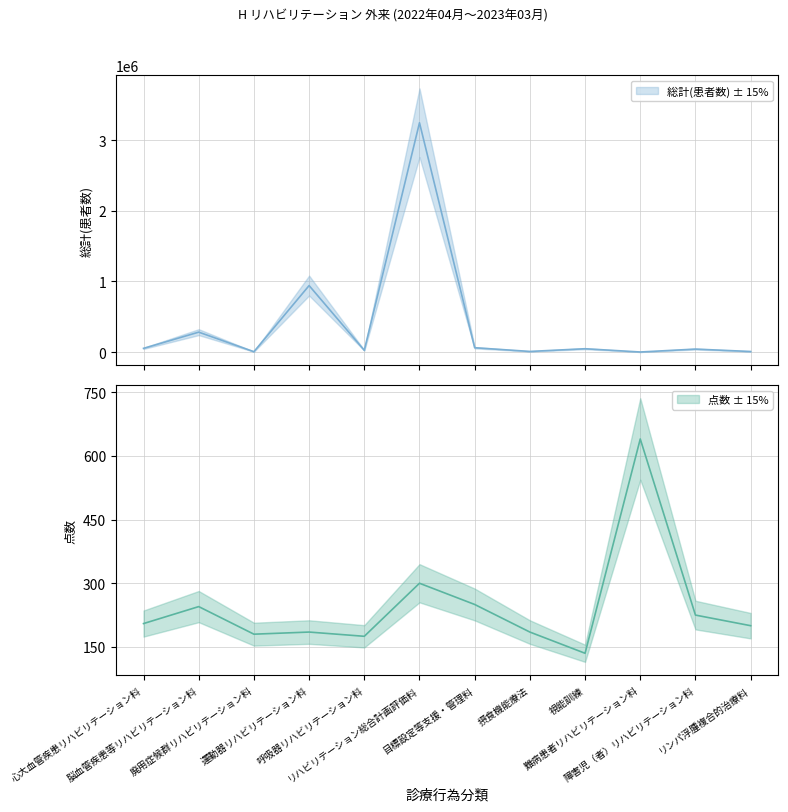

True or false: 総計(患者数) has more than 1 interior local peaks.

True